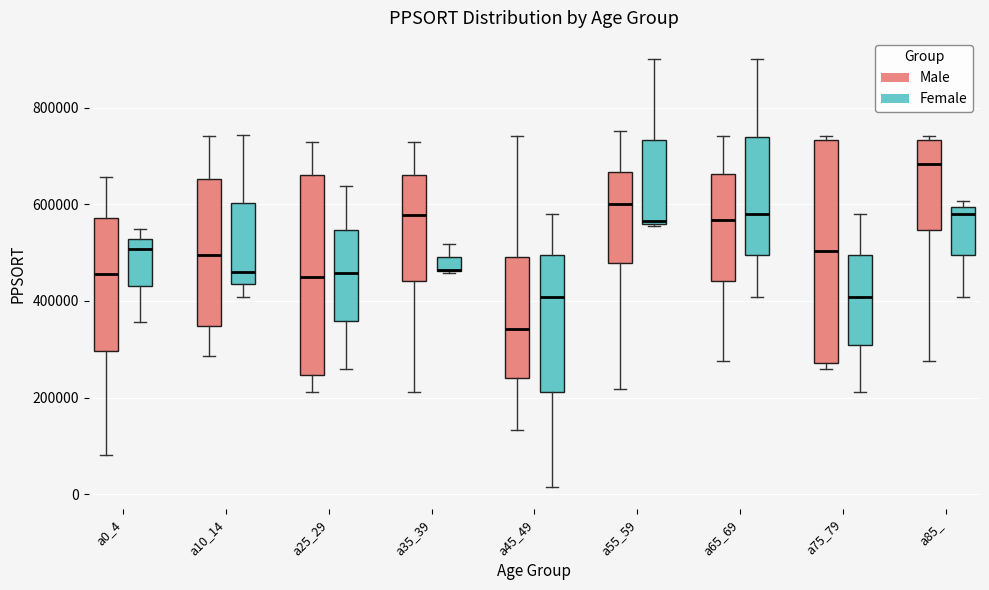

Reading left to right, transcribe this box plot: for each box, give where its median line is, the range the box spans, and where its two whiskers end, as read against the y-axis. The values are not printed on the chart, so give them approximately, as read against the axis.

a0_4 (Male): median 460000, box 300000 to 580000, whiskers 80000 to 660000
a0_4 (Female): median 500000, box 440000 to 520000, whiskers 360000 to 540000
a10_14 (Male): median 500000, box 340000 to 660000, whiskers 280000 to 740000
a10_14 (Female): median 460000, box 440000 to 600000, whiskers 400000 to 740000
a25_29 (Male): median 440000, box 240000 to 660000, whiskers 220000 to 720000
a25_29 (Female): median 460000, box 360000 to 540000, whiskers 260000 to 640000
a35_39 (Male): median 580000, box 440000 to 660000, whiskers 220000 to 720000
a35_39 (Female): median 460000 (drawn on the box's lower edge), box 460000 to 500000, whiskers 460000 to 520000
a45_49 (Male): median 340000, box 240000 to 500000, whiskers 140000 to 740000
a45_49 (Female): median 400000, box 220000 to 500000, whiskers 20000 to 580000
a55_59 (Male): median 600000, box 480000 to 660000, whiskers 220000 to 760000
a55_59 (Female): median 560000, box 560000 to 740000, whiskers 560000 to 900000
a65_69 (Male): median 560000, box 440000 to 660000, whiskers 280000 to 740000
a65_69 (Female): median 580000, box 500000 to 740000, whiskers 400000 to 900000
a75_79 (Male): median 500000, box 280000 to 740000, whiskers 260000 to 740000 (just above the box's upper edge)
a75_79 (Female): median 400000, box 300000 to 500000, whiskers 220000 to 580000
a85_ (Male): median 680000, box 540000 to 740000, whiskers 280000 to 740000 (just above the box's upper edge)
a85_ (Female): median 580000, box 500000 to 600000, whiskers 400000 to 600000 (just above the box's upper edge)